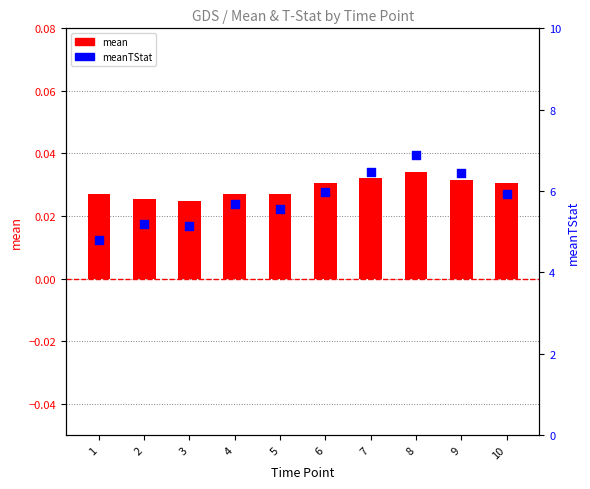

Which series has the largest total across all categories?

meanTStat